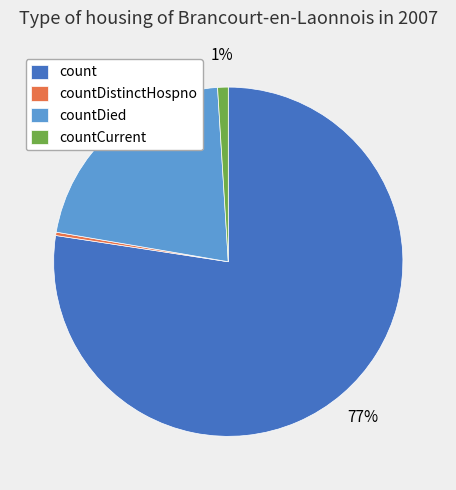

How many slices are in this pie chart?

4